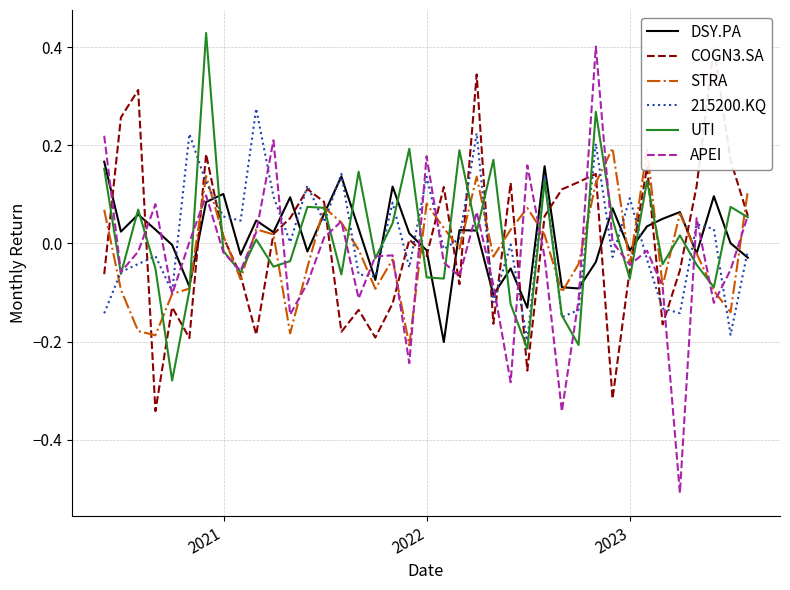

True or false: DSY.PA and APEI cross at least once.

True